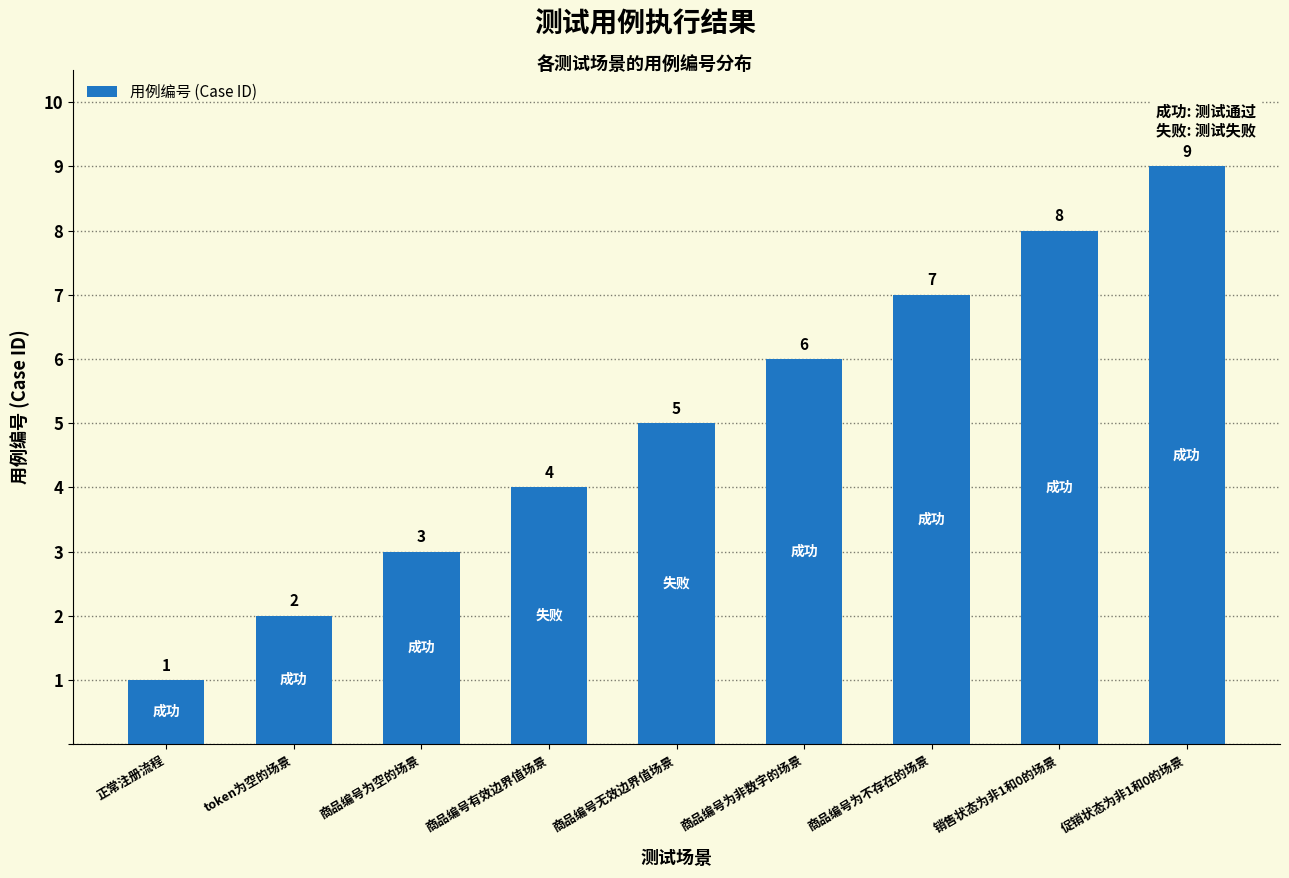

The chart shows a value of 1 at 商品编号为空的场景. True or false?

False